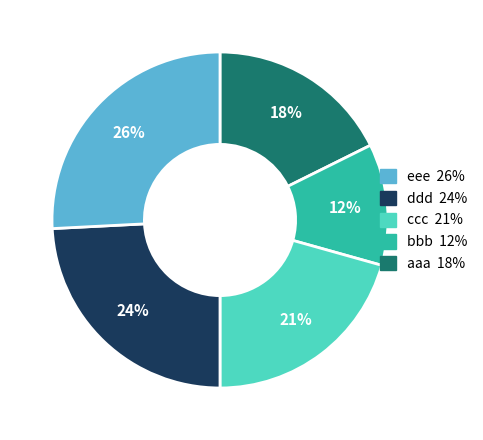

Does any single category account for the majority?

No